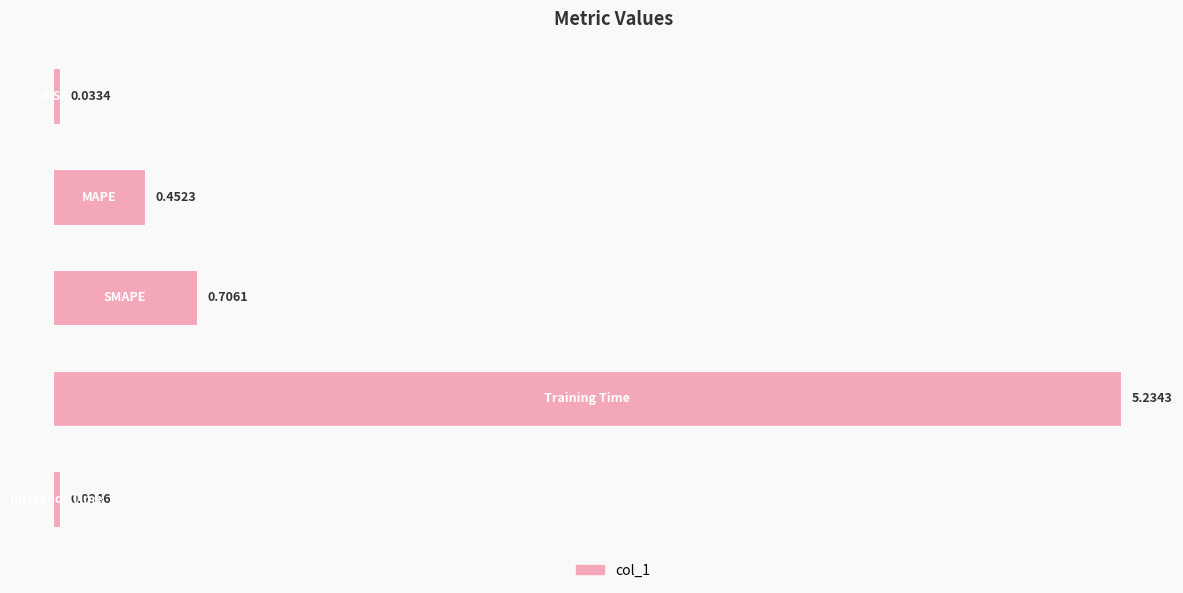

What is the average value?

1.3